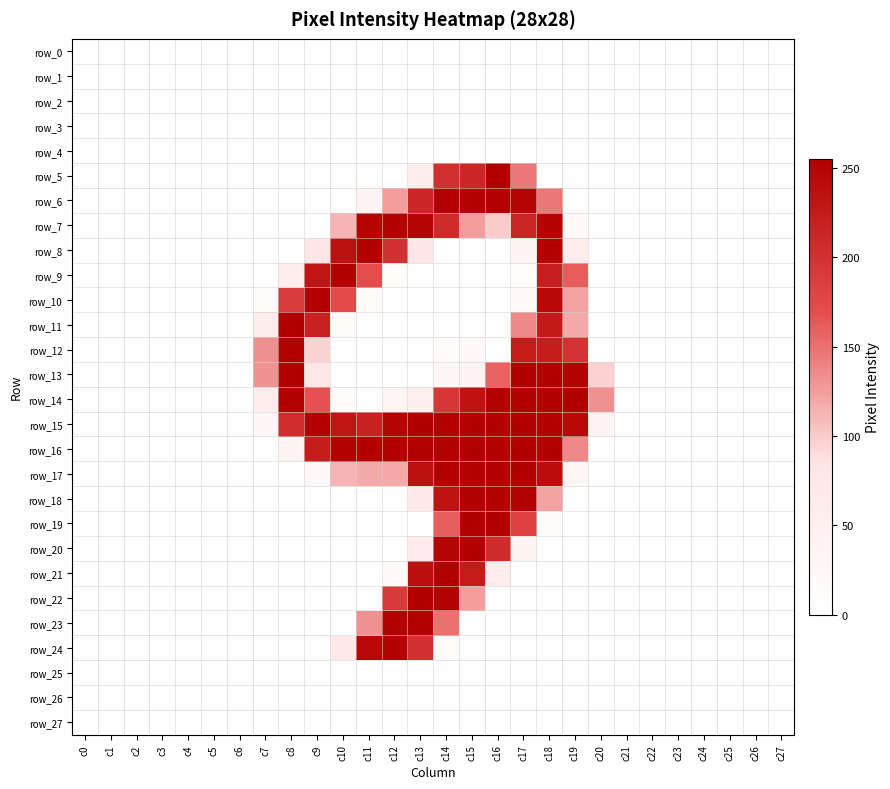

The row_14 series shows 168 at c27. True or false?

False